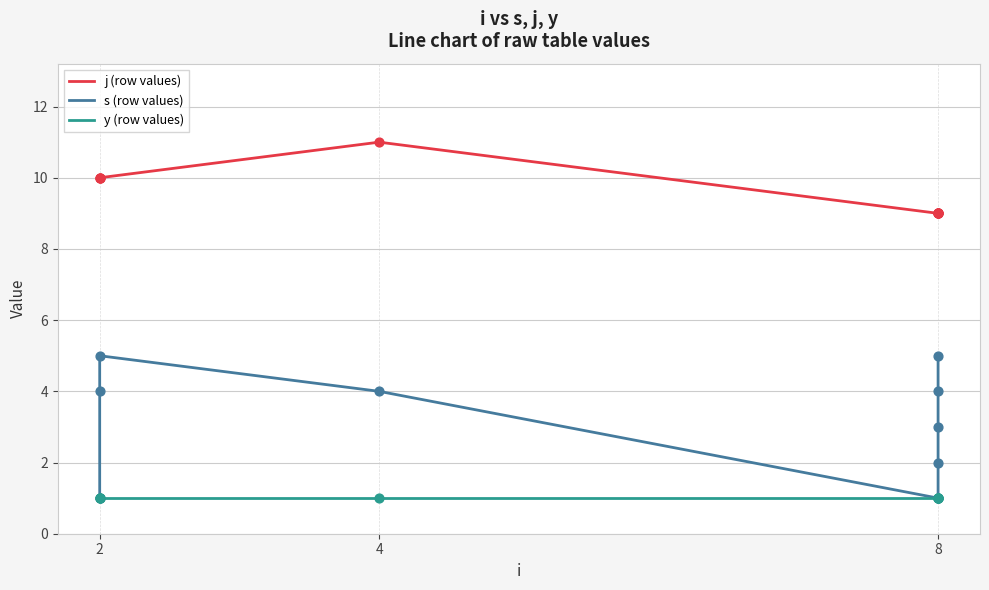

At which category is the sum across all series the highest?

2